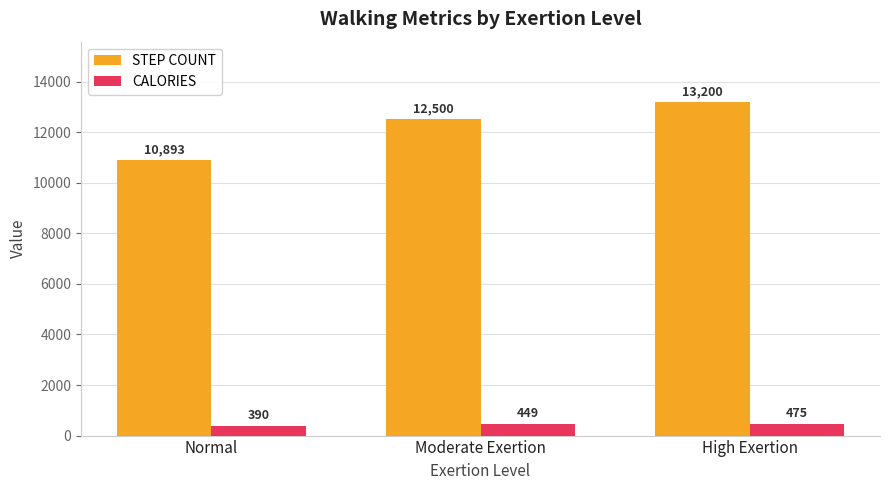

What is the minimum value shown in the chart?

390